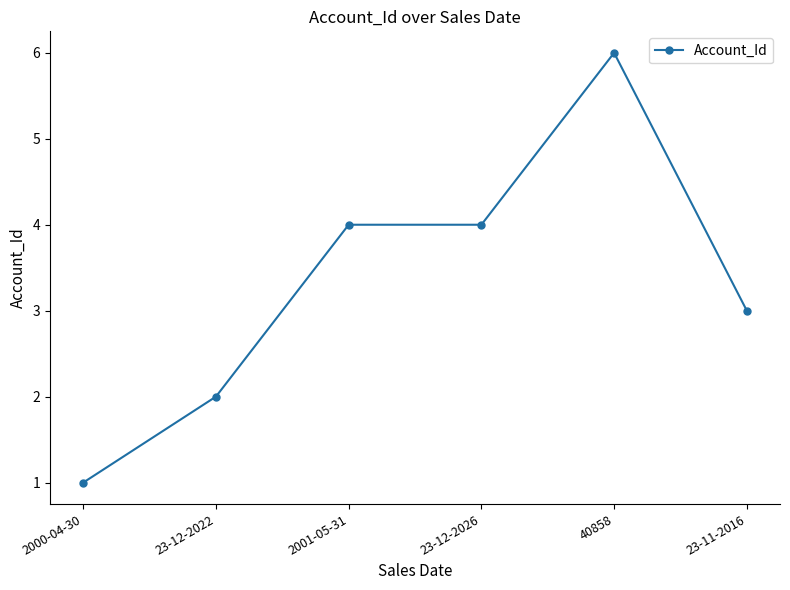

True or false: the data has more than 0 interior local peaks.

True